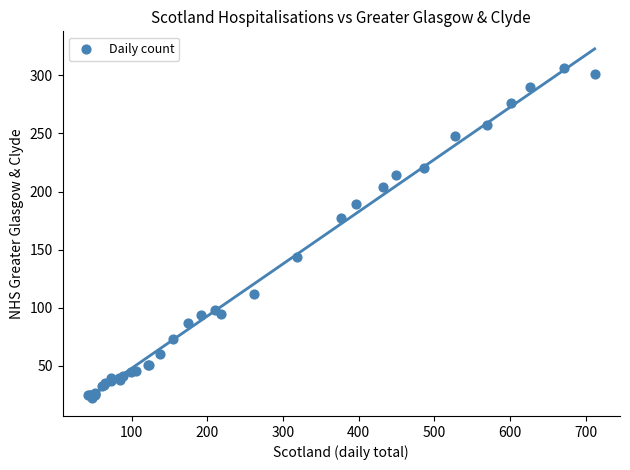

What Y value in the scatter plot is closest to 164?

177